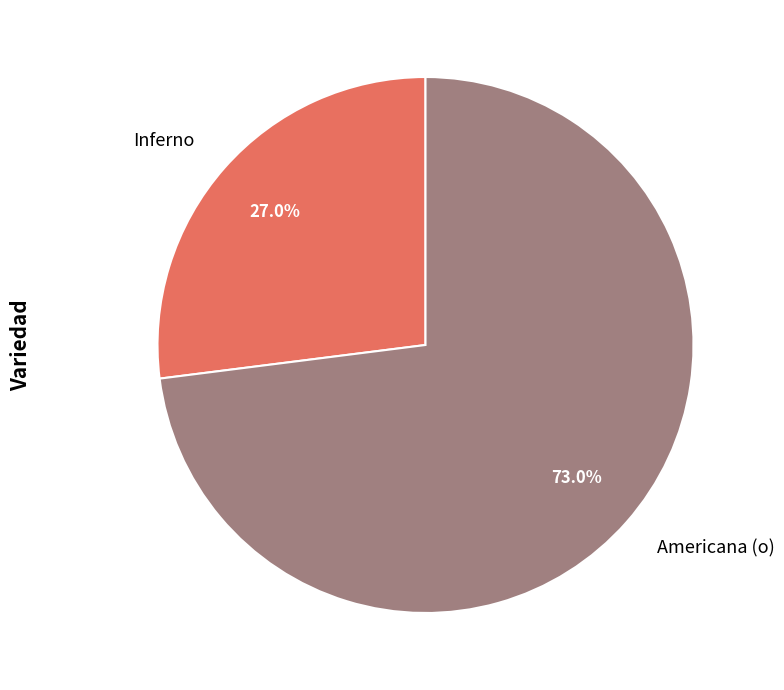

Which slice is the smallest?

Inferno